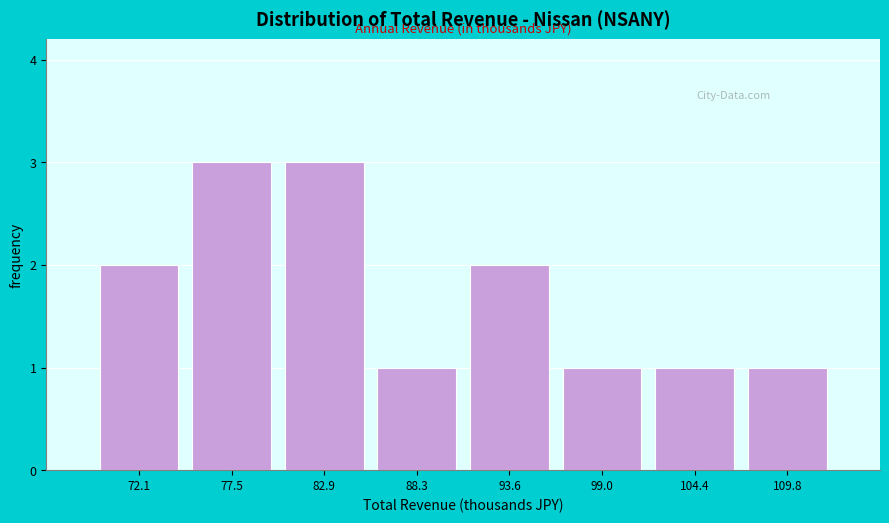

Reading left to right, transcribe this chart: for each bar, give the range it covers on the x-axis and its height. Neither the bar edges nor the heights are printed on the chart, so give them approximately, as read against the axes.

69 to 75: 2
75 to 80: 3
80 to 86: 3
86 to 91: 1
91 to 96: 2
96 to 102: 1
102 to 107: 1
107 to 113: 1